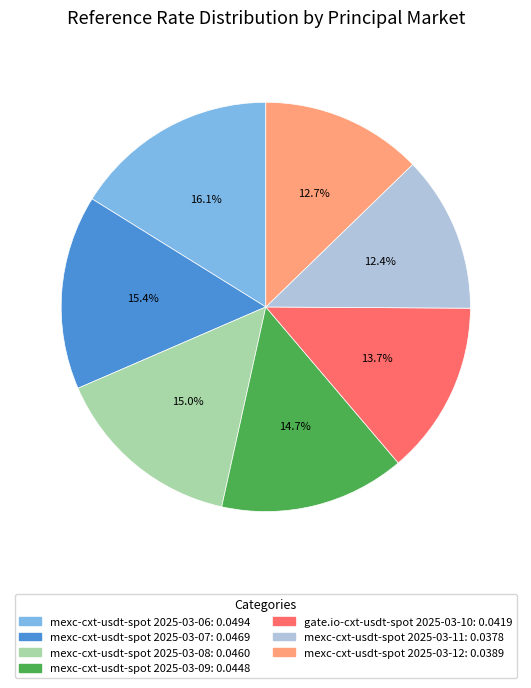

To the nearest percent, what percentage of the pie is mexc-cxt-usdt-spot 2025-03-12?

13%